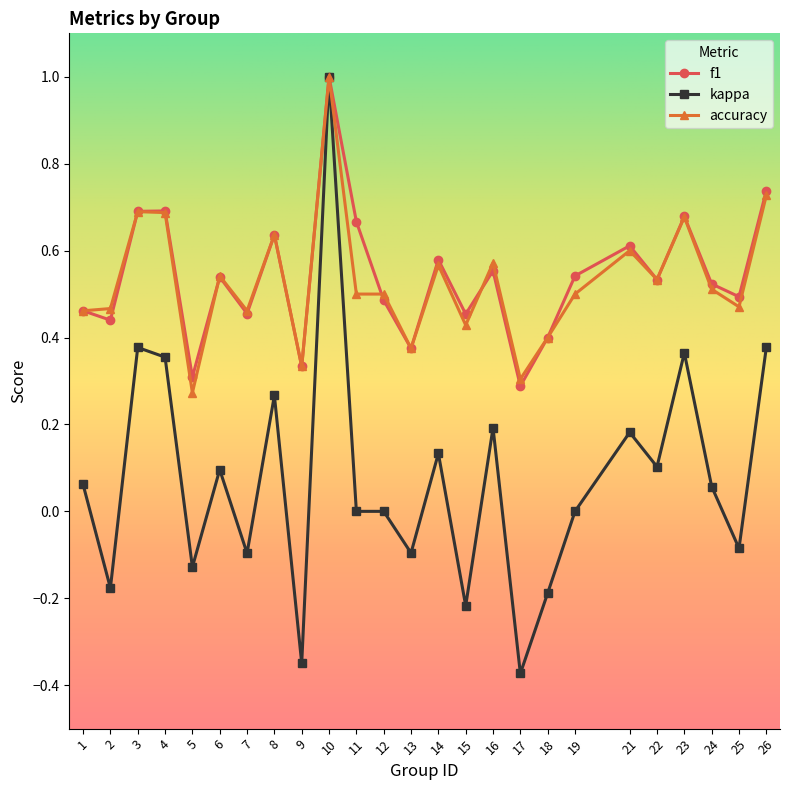

Is it true that kappa equals -0.6 at 17?

False